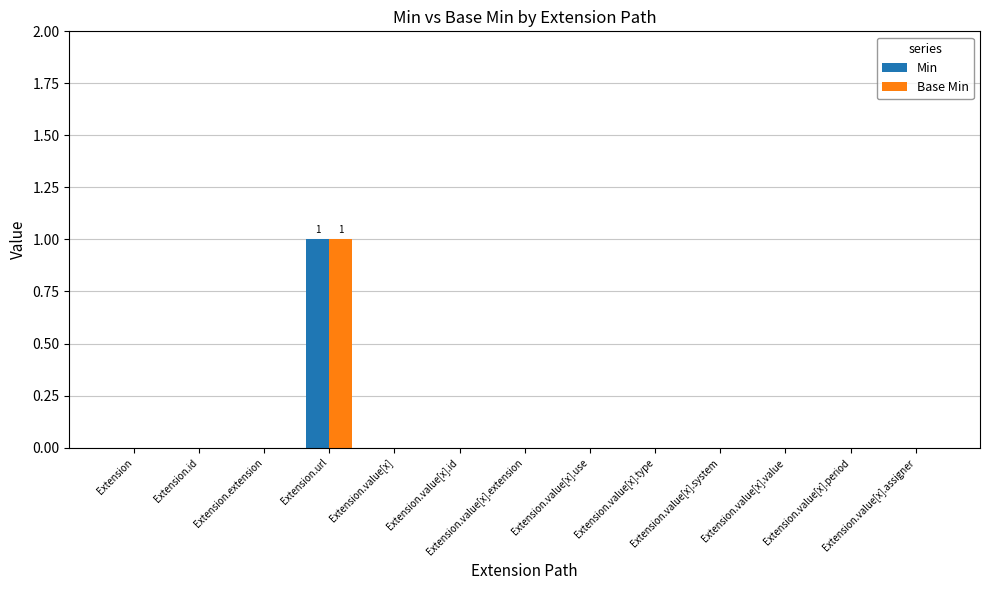

How many groups of bars are there?

13